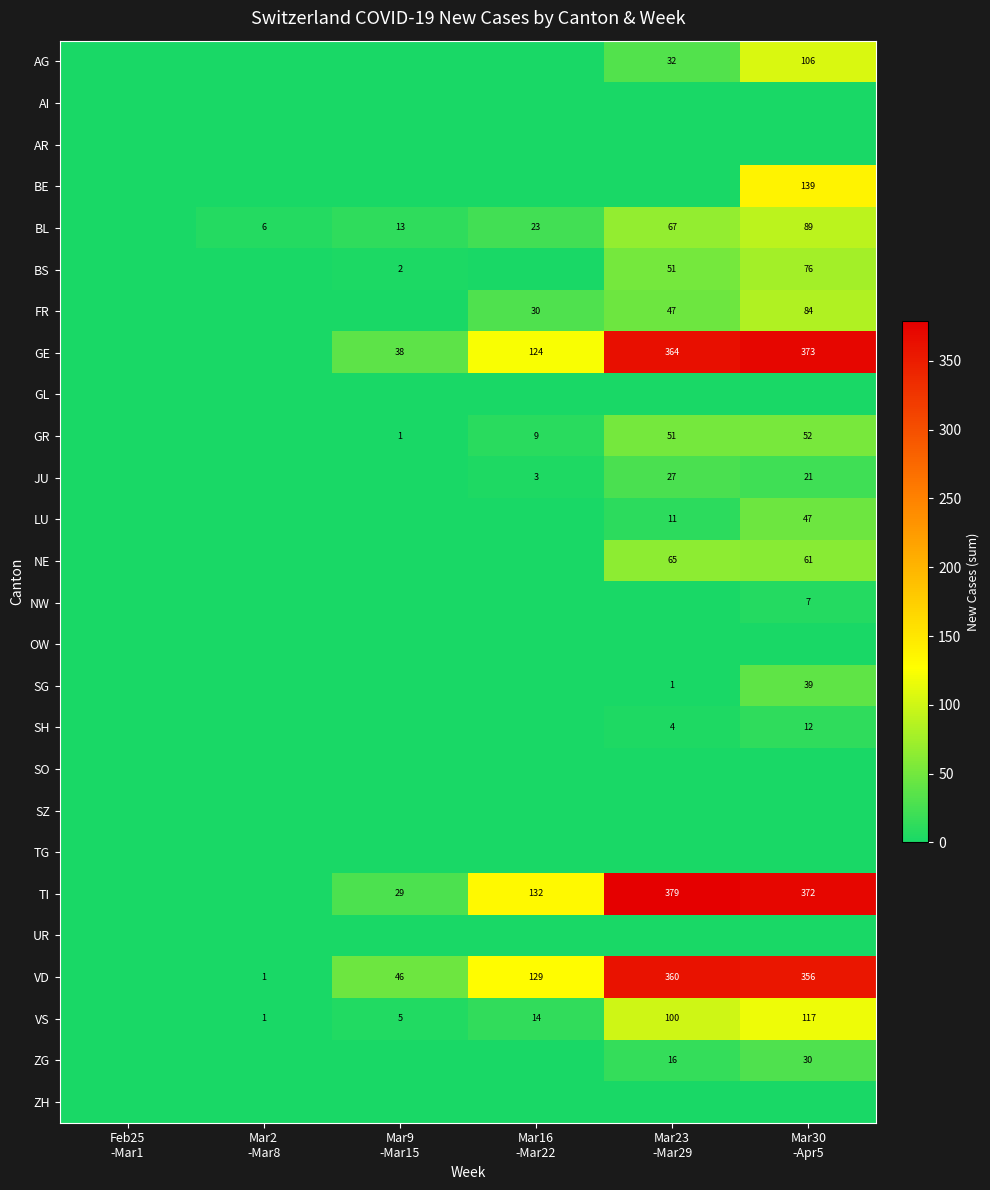

How many NW values are between 0 and 1?

5